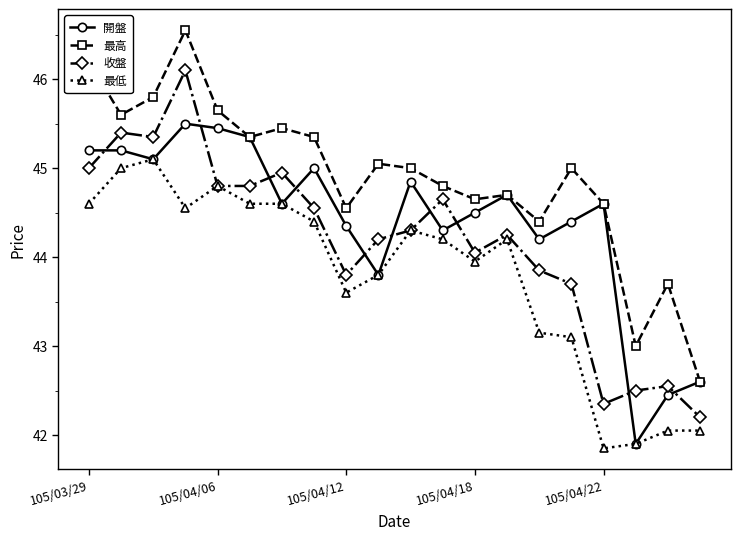

What is the minimum value for 最低?

41.9